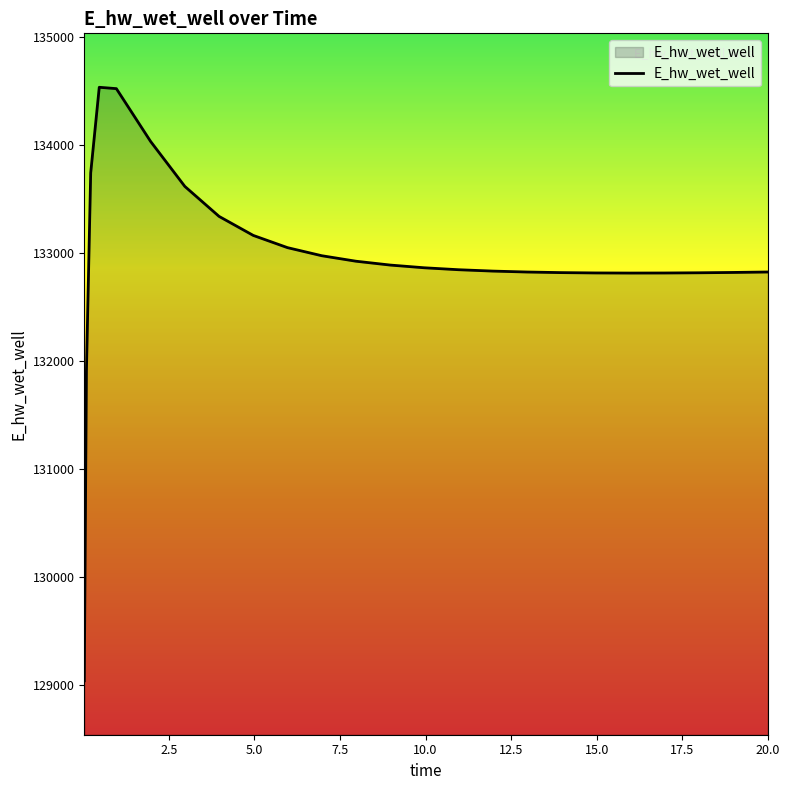

What is the difference between the maximum and minimum values?

5500.9